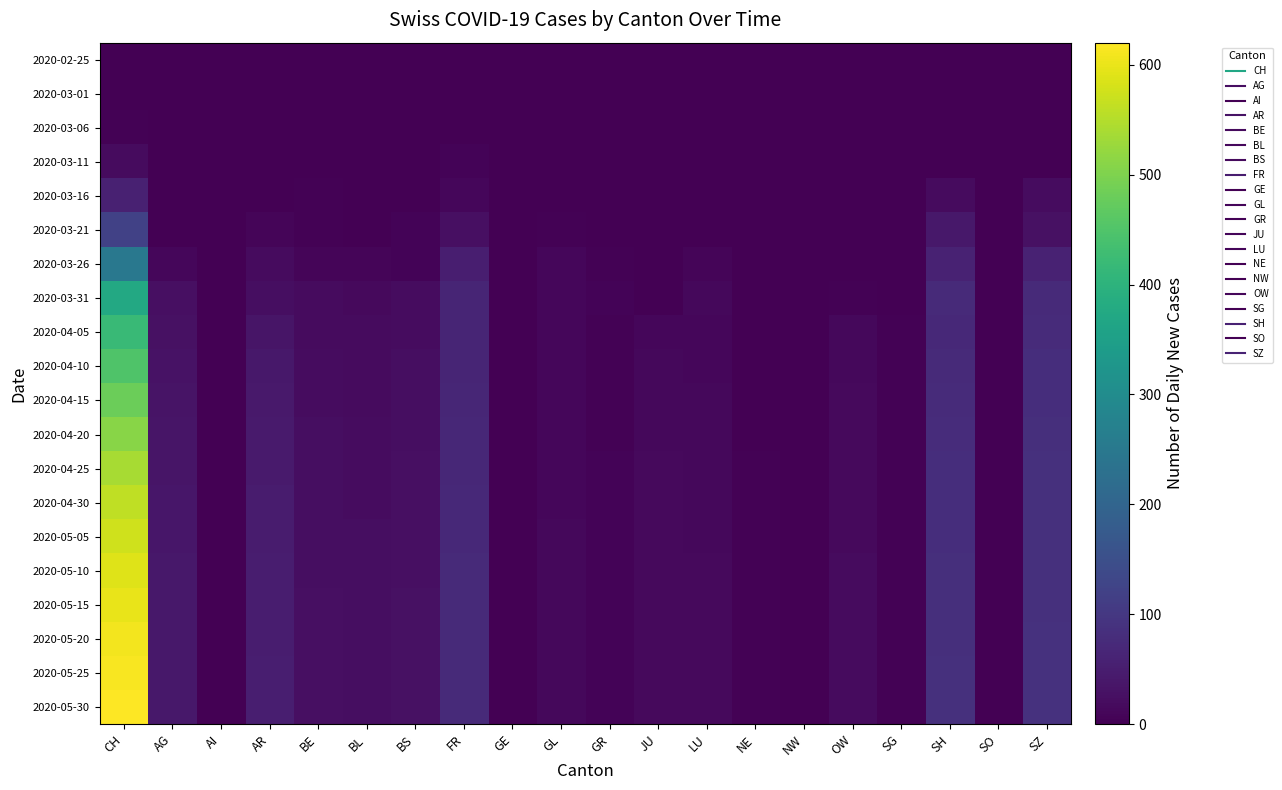

How many data points does each series have?

20